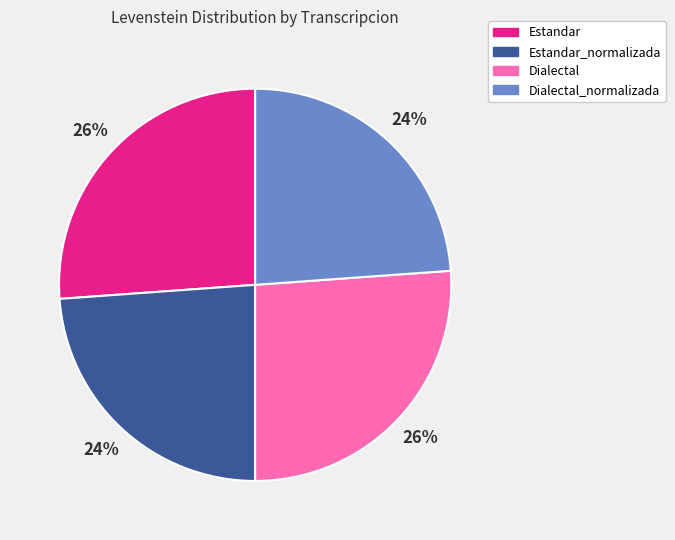

Is there a majority slice in this chart?

No